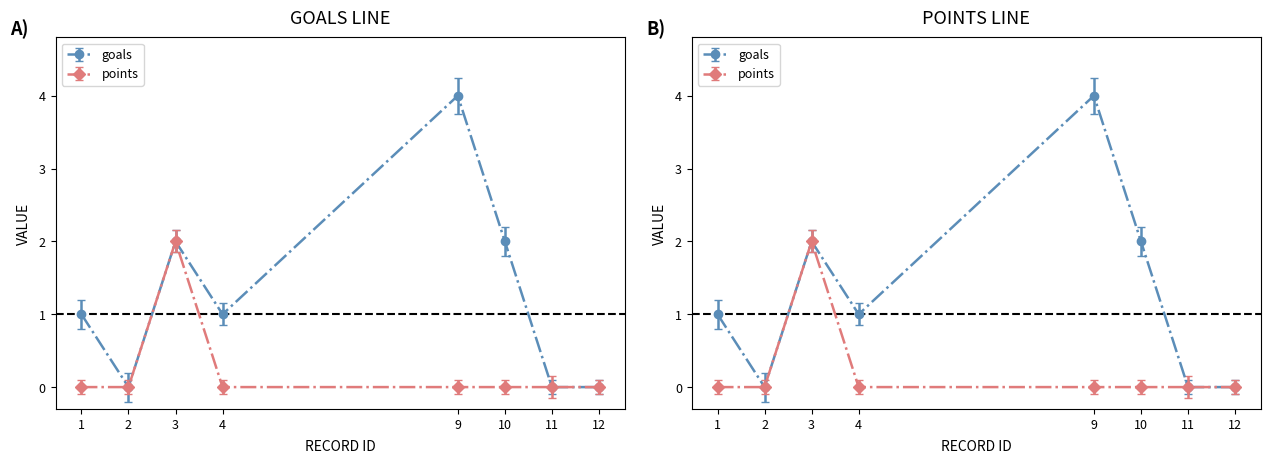

True or false: goals has more than 0 interior local peaks.

True